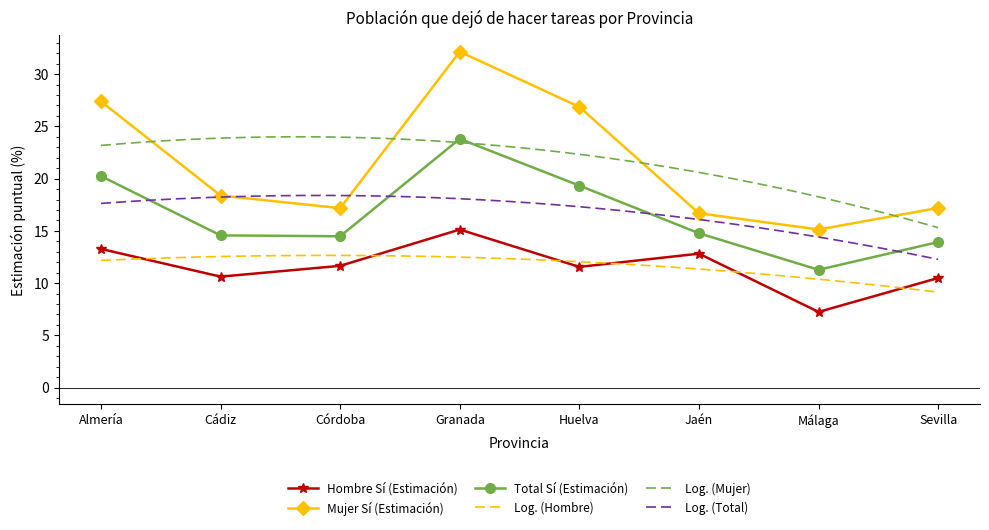

Which series has the widest spread of values?

Mujer Sí (Estimación)